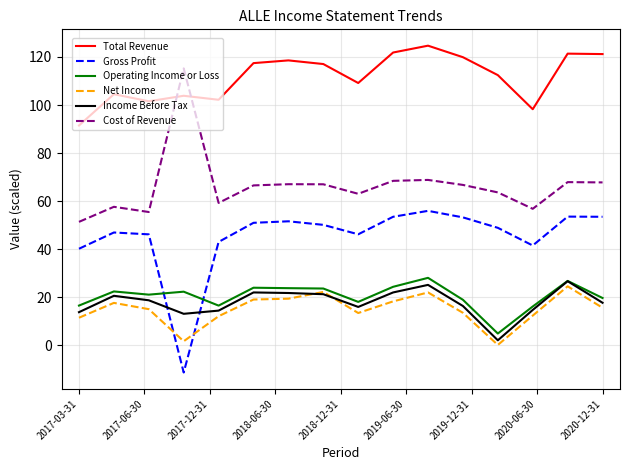

How many values in Gross Profit are below zero?

1